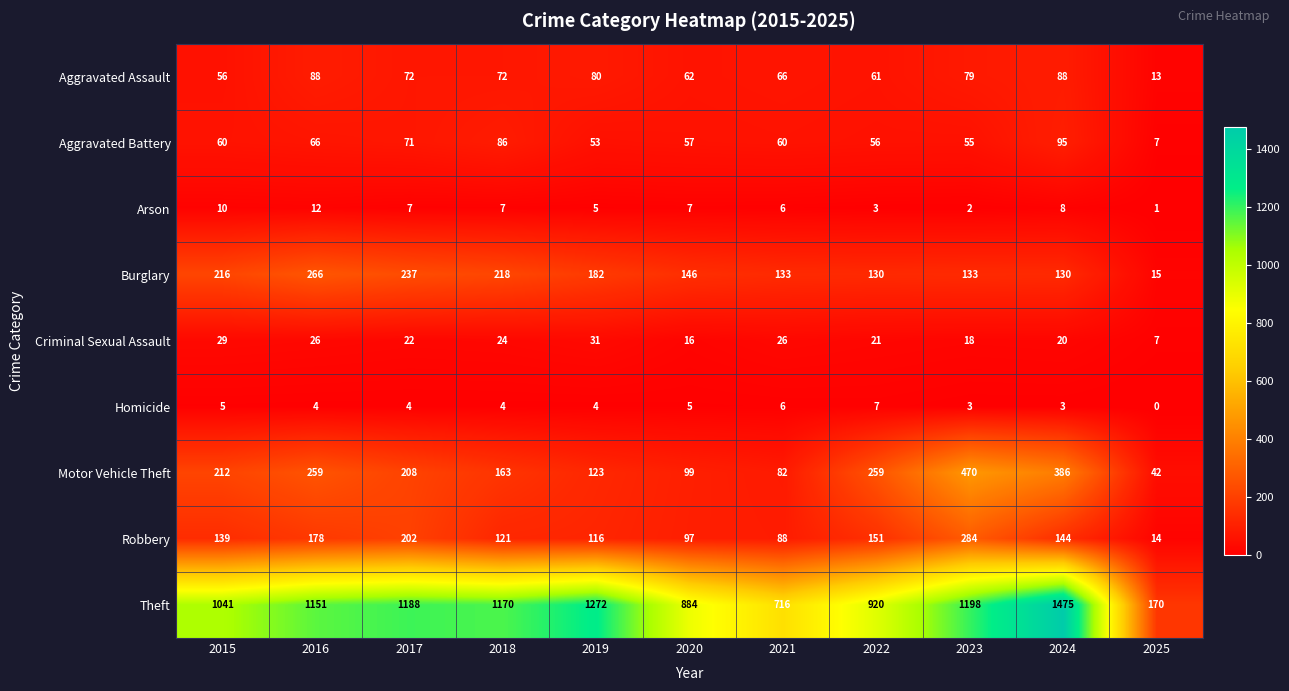

Which series has the widest spread of values?

Theft